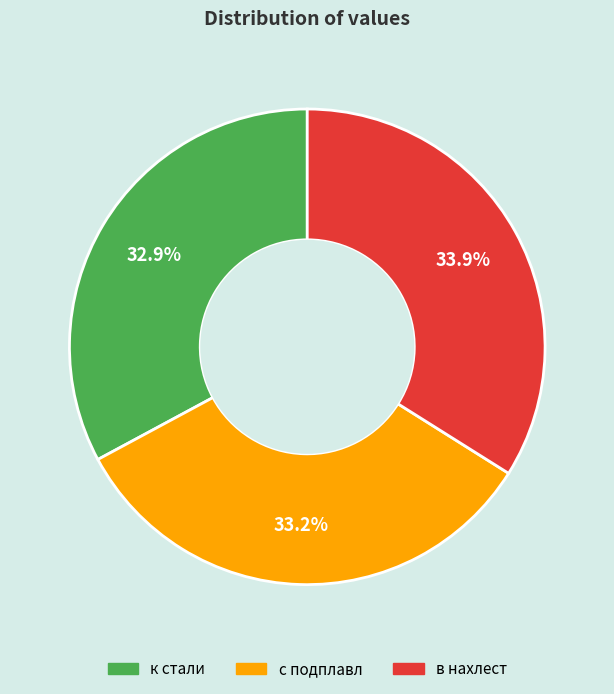

Does any single category account for the majority?

No